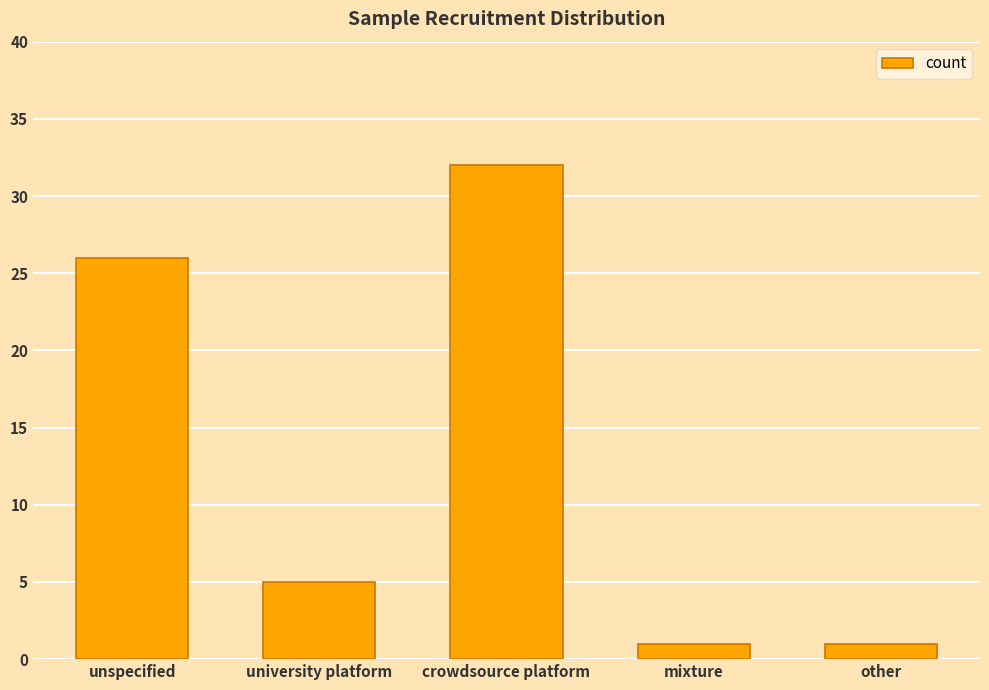

The value at crowdsource platform is 32. True or false?

True